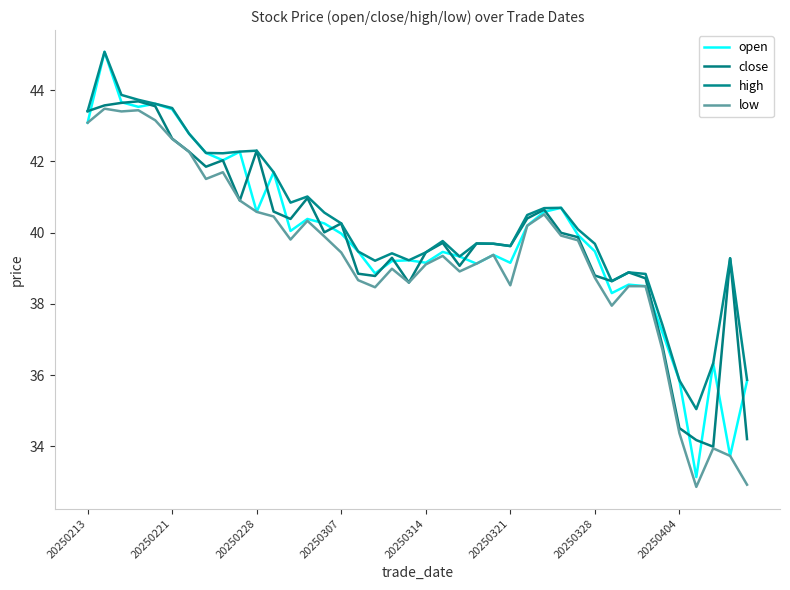

How many lines are shown in the chart?

4